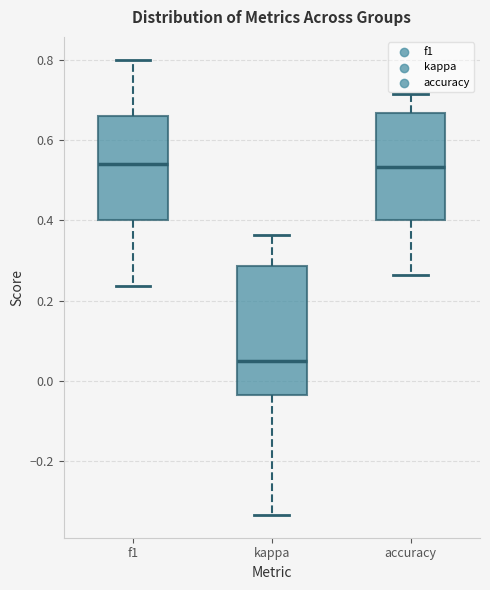

Where does the upper whisker of the box for kappa end on the y-axis? The values are not printed on the chart, so give them approximately, as read against the axis.

0.36